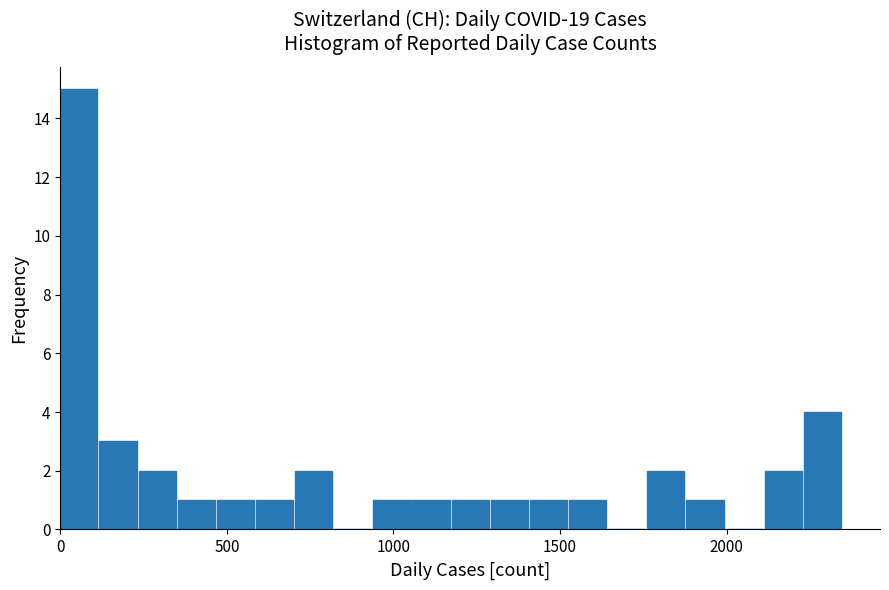

Read against the x-axis, roughly where is the centre of the tallest bar?

50